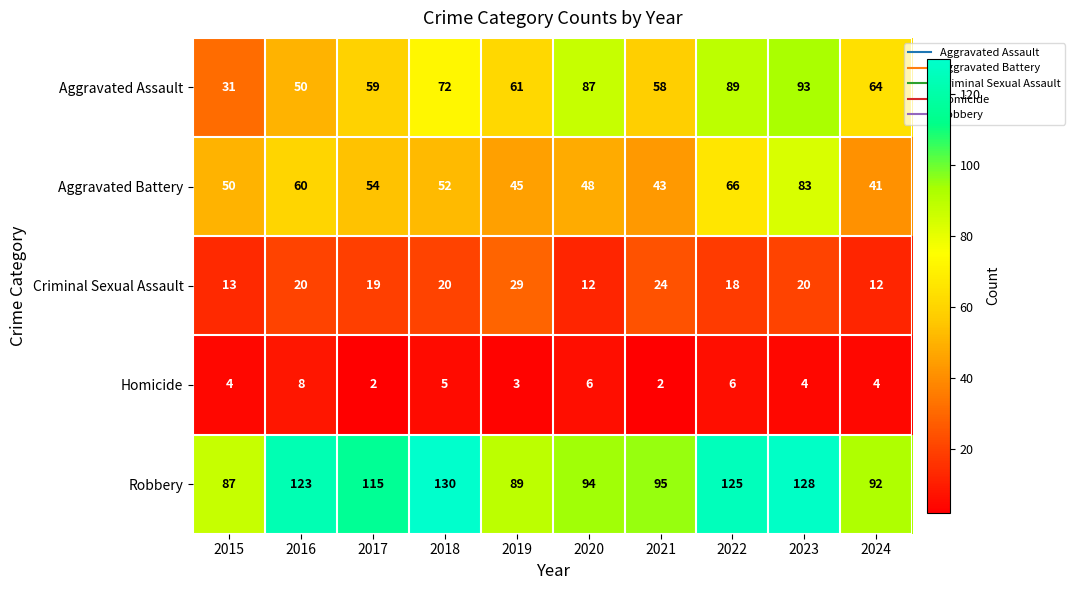

What is the maximum value shown in the chart?

130